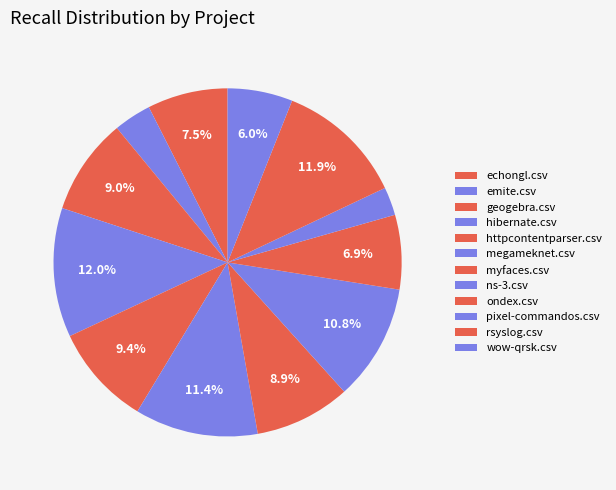

Rank the categories by value from highest to lowest.

hibernate.csv, rsyslog.csv, megameknet.csv, ns-3.csv, httpcontentparser.csv, geogebra.csv, myfaces.csv, echongl.csv, ondex.csv, wow-qrsk.csv, emite.csv, pixel-commandos.csv